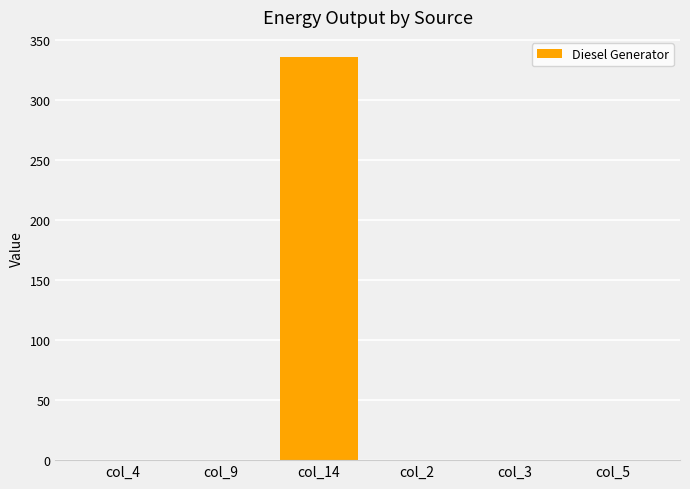

Reading left to right, extract all data points from this chart.

col_4=0	col_9=0	col_14=336	col_2=0	col_3=0	col_5=0